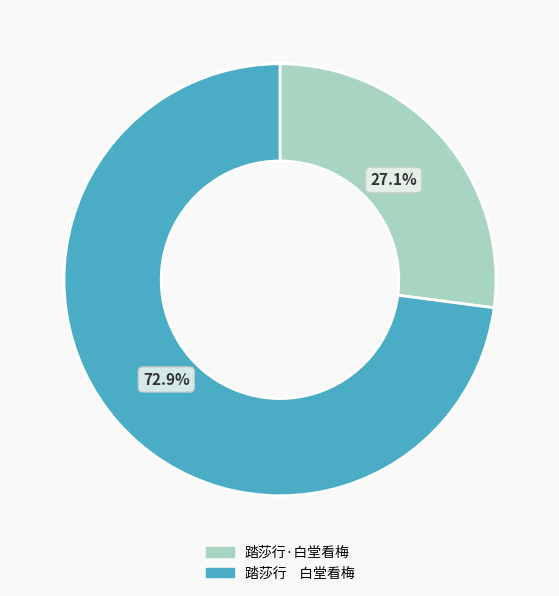

Which slice is the smallest?

踏莎行·白堂看梅